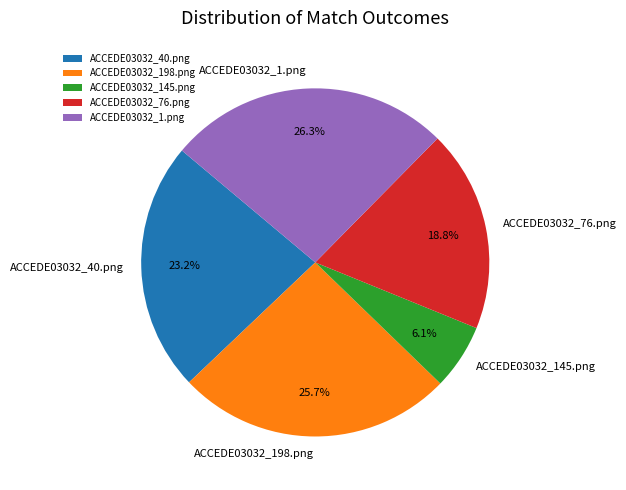

Which slice is the smallest?

ACCEDE03032_145.png